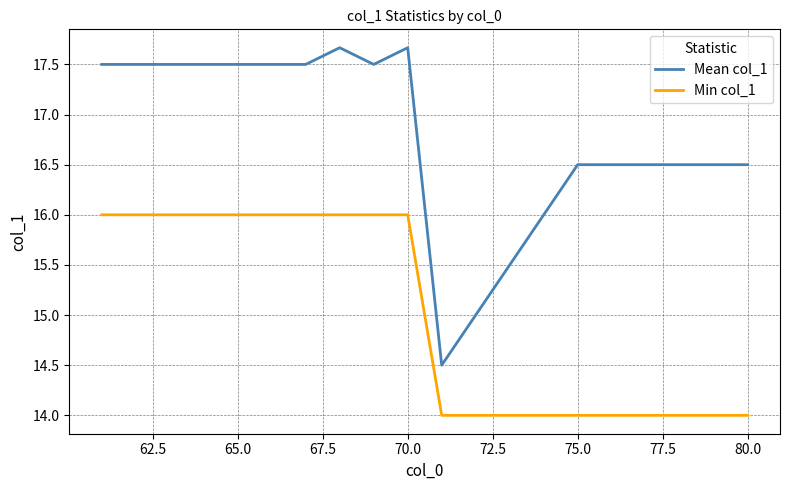

Which series has the largest range (max minus min)?

Mean col_1